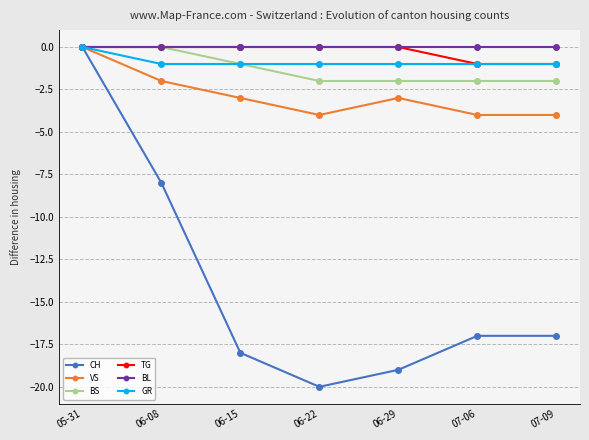

What is the difference between the highest and lowest values at 06-29?

19